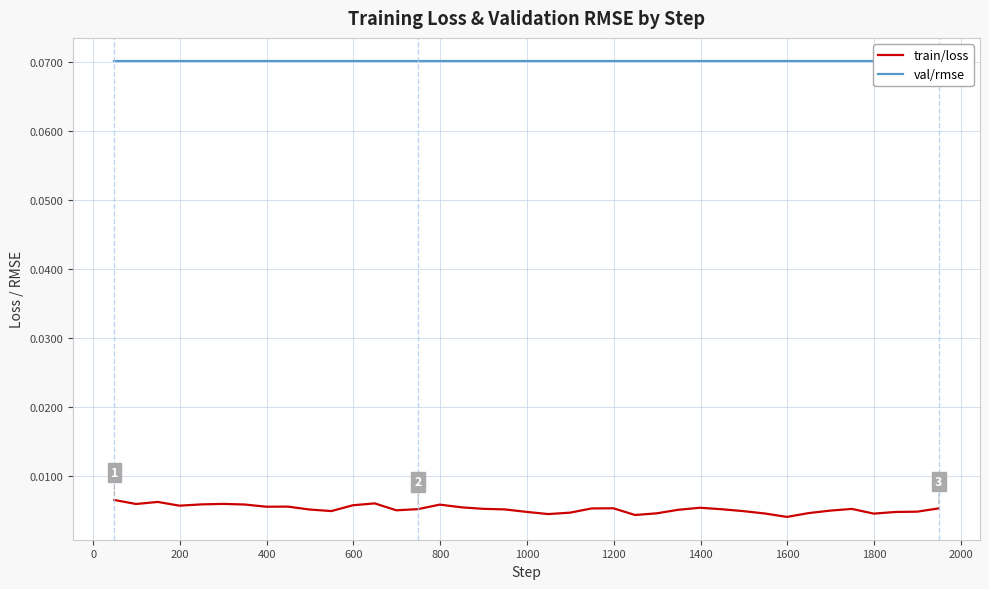

What are all the series names shown in the legend?

train/loss, val/rmse